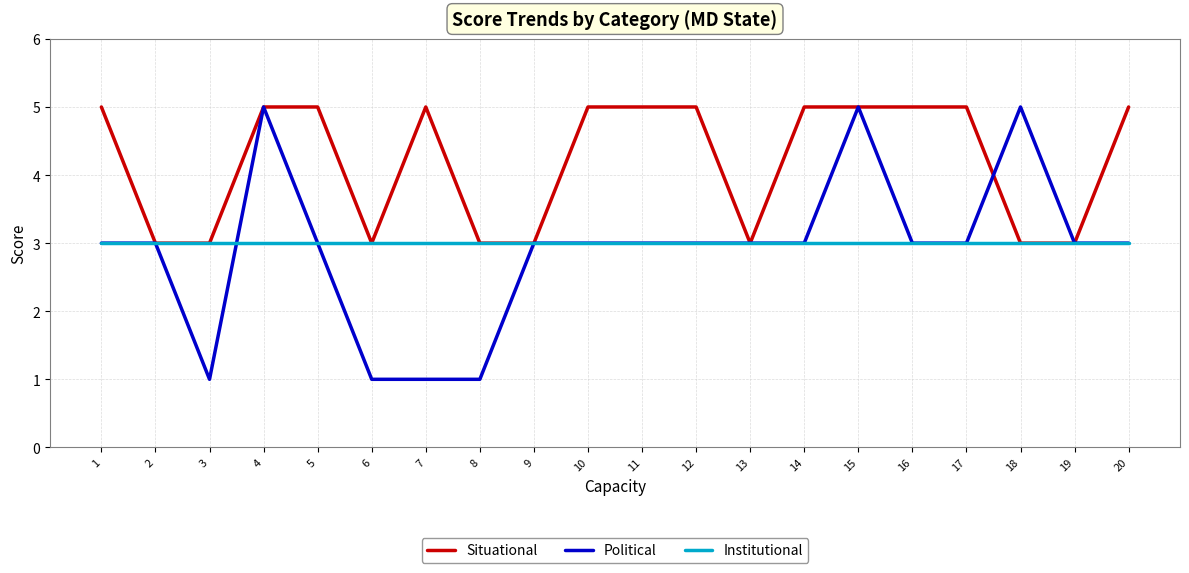

Is it true that Institutional equals 4 at 17?

False